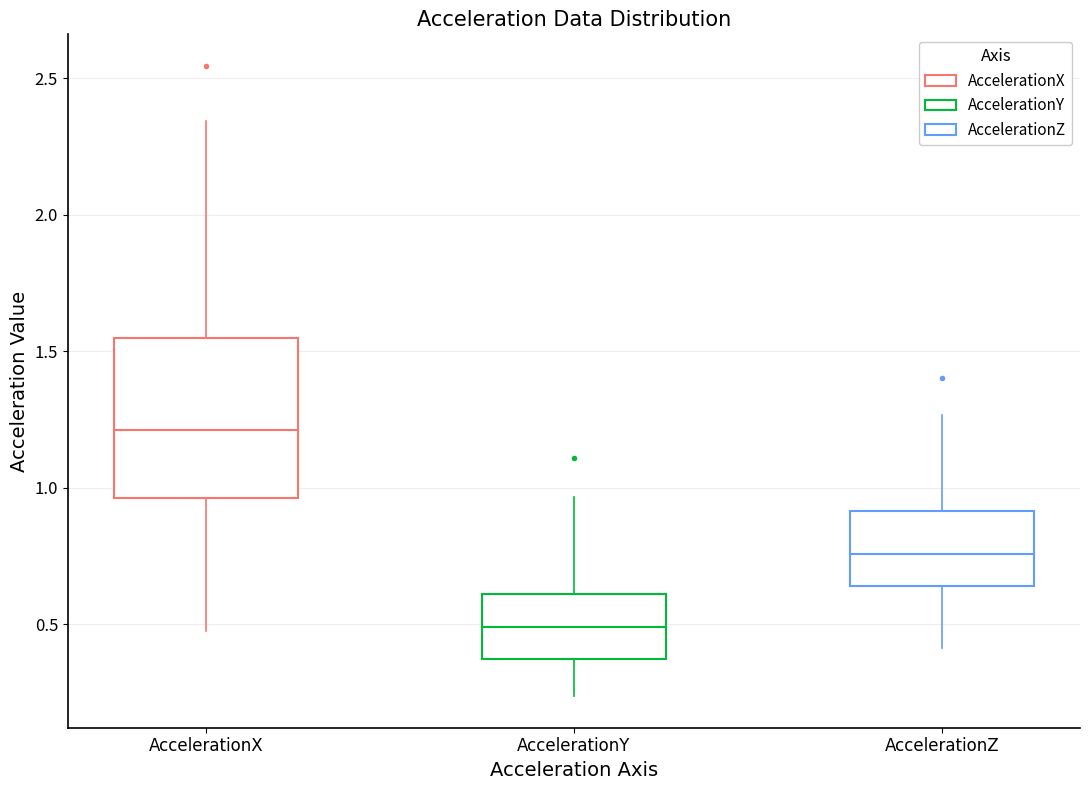

Reading left to right, read every box against the y-axis: the position of its median line, the range the box covers, and the ends of its whiskers. The values are not printed on the chart, so give them approximately, as read against the axis.

AccelerationX: median 1.20, box 0.95 to 1.55, whiskers 0.50 to 2.35
AccelerationY: median 0.50, box 0.35 to 0.60, whiskers 0.25 to 0.95
AccelerationZ: median 0.75, box 0.65 to 0.90, whiskers 0.40 to 1.25